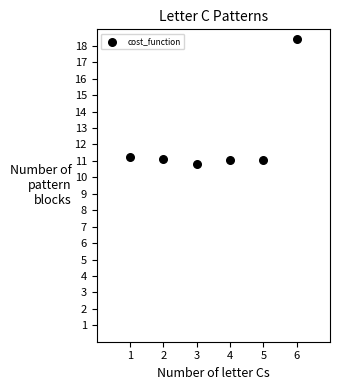

What is the average Y value?

12.3